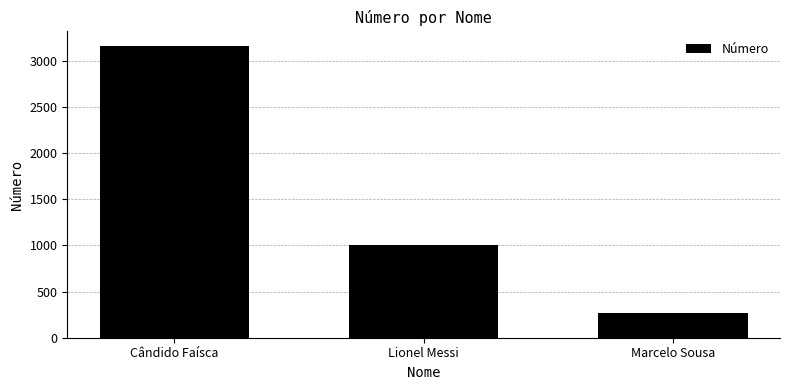

Are the bars grouped side by side (vs. stacked)?

No